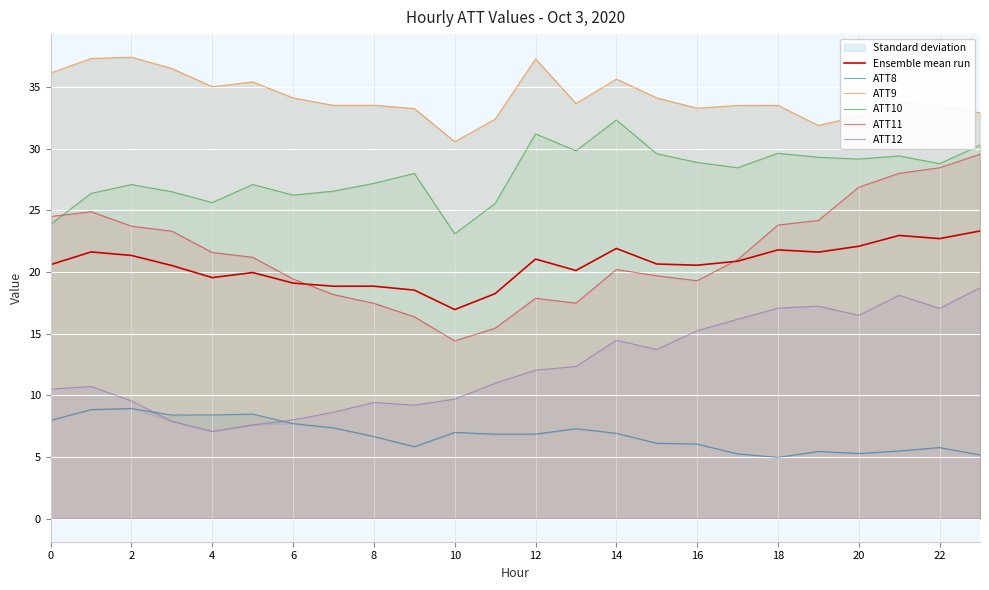

Is it true that ATT10 equals 17.7 at 16?

False